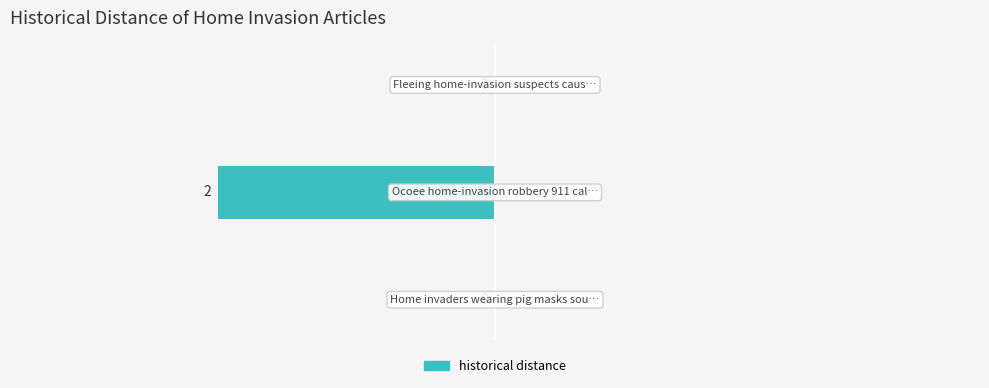

How many series are shown in this chart?

1